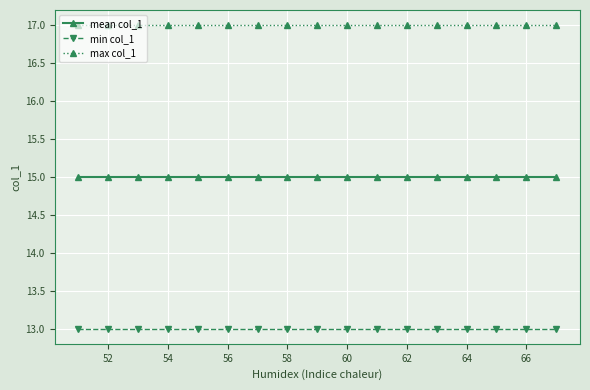

At how many categories does at least one series exceed 14?

17